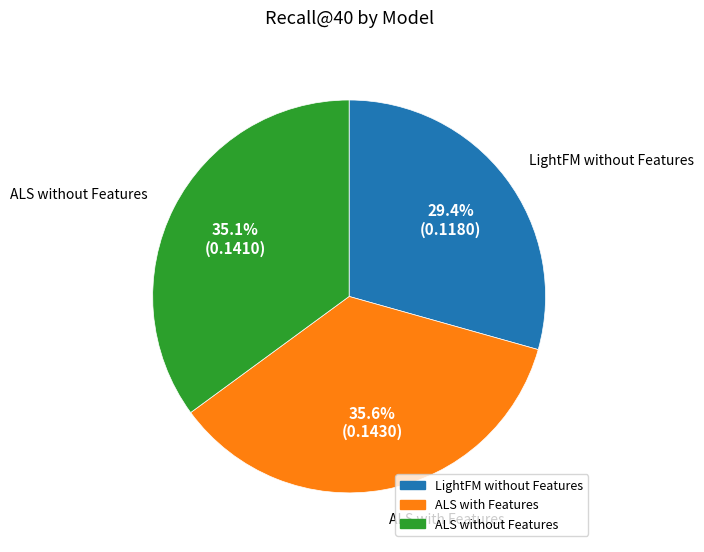

How many slices are in this pie chart?

3